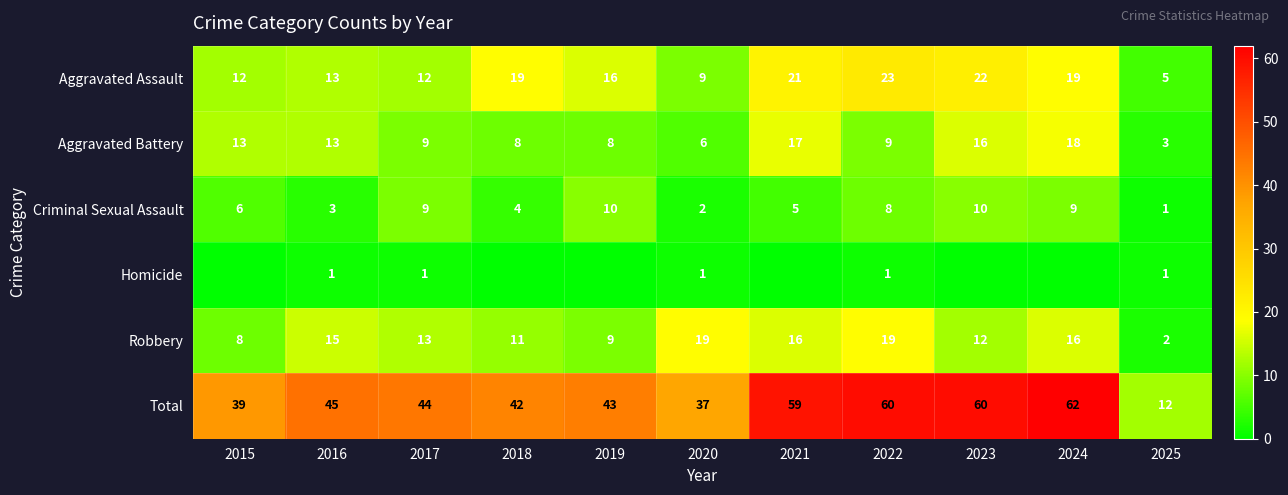

How many data points in Robbery are less than 13?

5